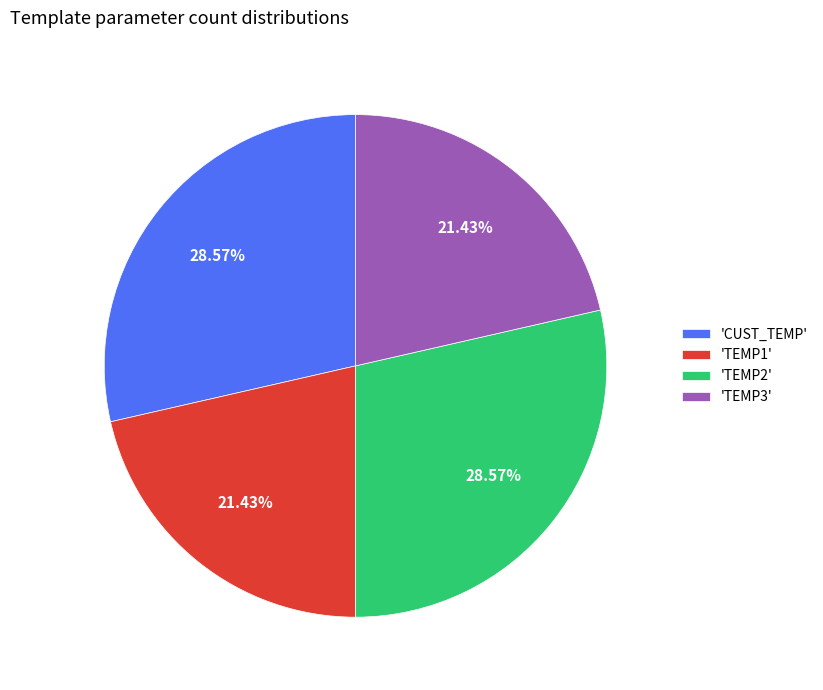

What is the ratio of the value at 'TEMP2' to the value at 'TEMP3'?

1.3